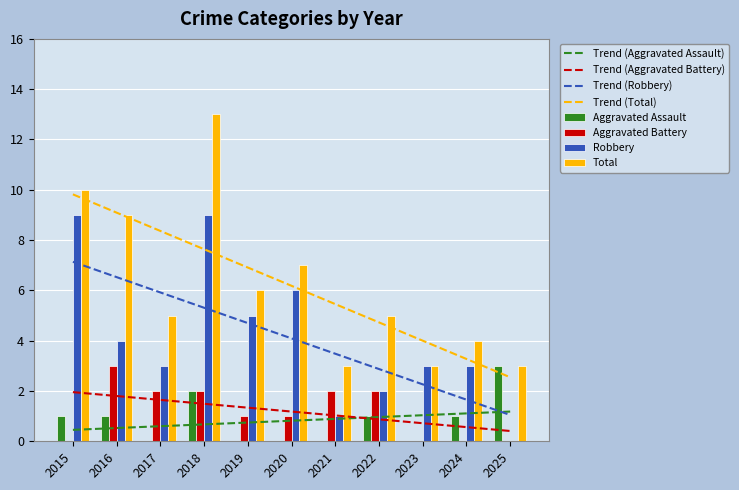

Which series has the largest total across all categories?

Total